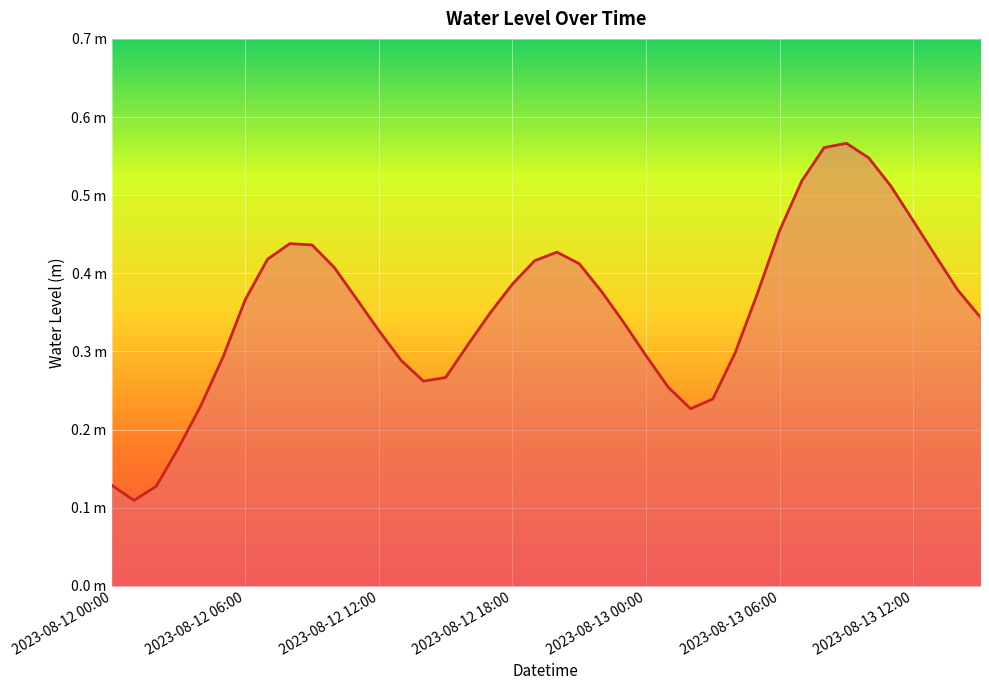

Does the chart have visible grid lines?

Yes